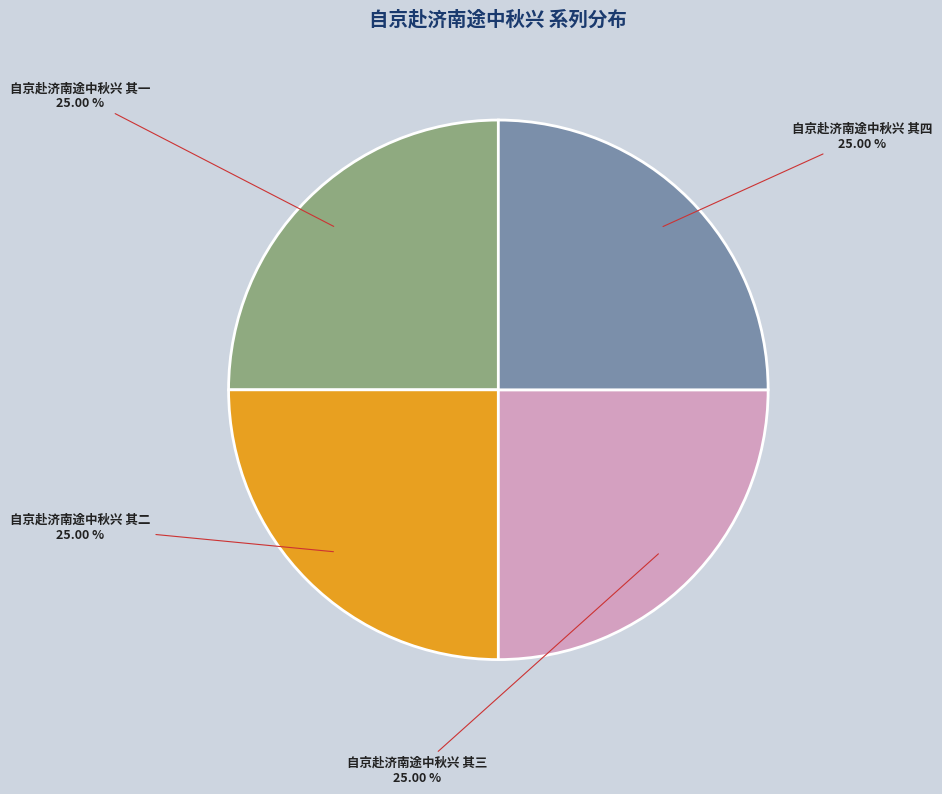

Does any single category account for the majority?

No